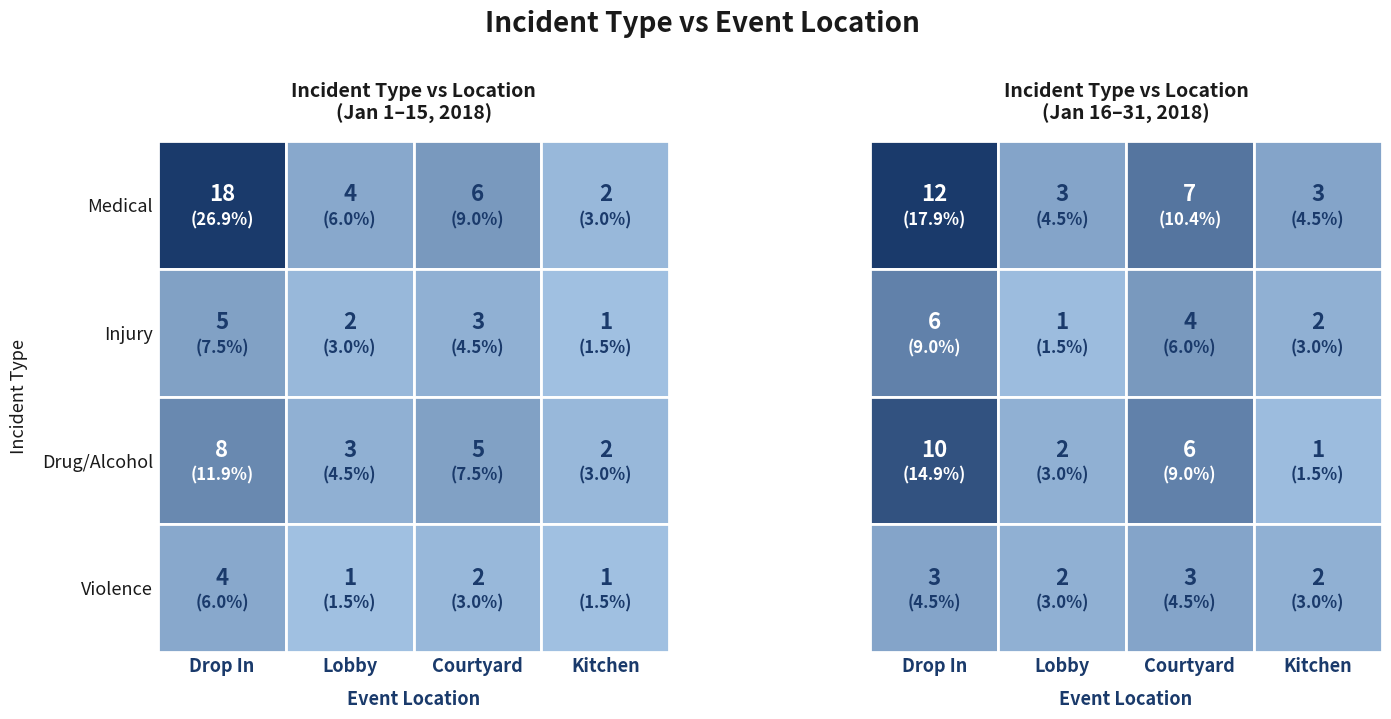

At how many categories does at least one series exceed 6?

2